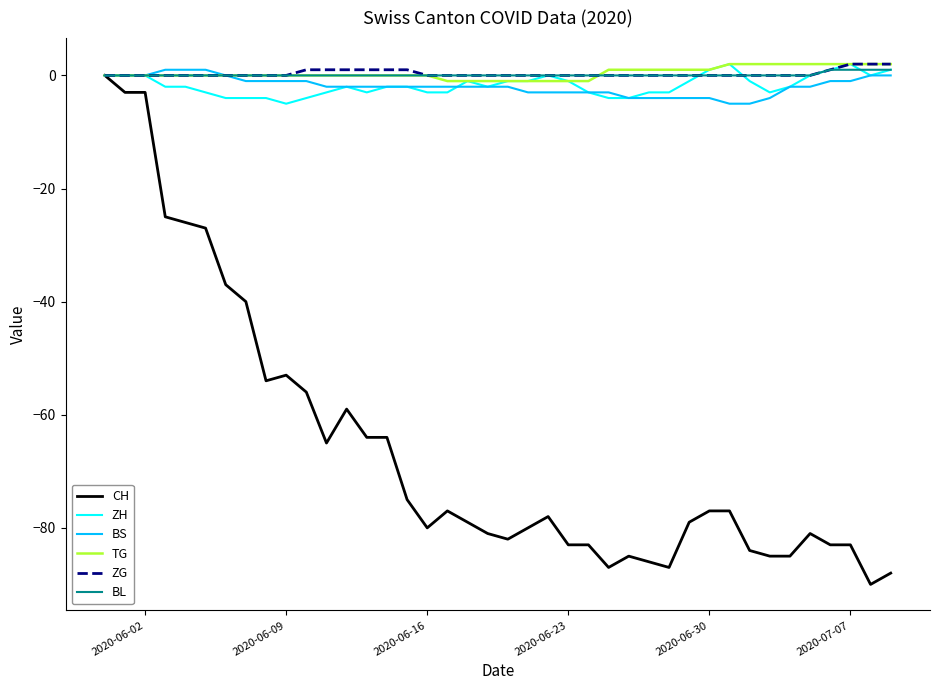

Reading left to right, list all the values displayed in this chart.

CH: 0	-3	-3	-25	-26	-27	-37	-40	-54	-53	-56	-65	-59	-64	-64	-75	-80	-77	-79	-81	-82	-80	-78	-83	-83	-87	-85	-86	-87	-79	-77	-77	-84	-85	-85	-81	-83	-83	-90	-88
ZH: 0	0	0	-2	-2	-3	-4	-4	-4	-5	-4	-3	-2	-3	-2	-2	-3	-3	-1	-2	-1	-1	0	-1	-3	-4	-4	-3	-3	-1	1	2	-1	-3	-2	0	1	2	0	1
BS: 0	0	0	1	1	1	0	-1	-1	-1	-1	-2	-2	-2	-2	-2	-2	-2	-2	-2	-2	-3	-3	-3	-3	-3	-4	-4	-4	-4	-4	-5	-5	-4	-2	-2	-1	-1	0	0
TG: 0	0	0	0	0	0	0	0	0	0	0	0	0	0	0	0	0	-1	-1	-1	-1	-1	-1	-1	-1	1	1	1	1	1	1	2	2	2	2	2	2	2	2	2
ZG: 0	0	0	0	0	0	0	0	0	0	1	1	1	1	1	1	0	0	0	0	0	0	0	0	0	0	0	0	0	0	0	0	0	0	0	0	1	2	2	2
BL: 0	0	0	0	0	0	0	0	0	0	0	0	0	0	0	0	0	0	0	0	0	0	0	0	0	0	0	0	0	0	0	0	0	0	0	0	1	1	1	1